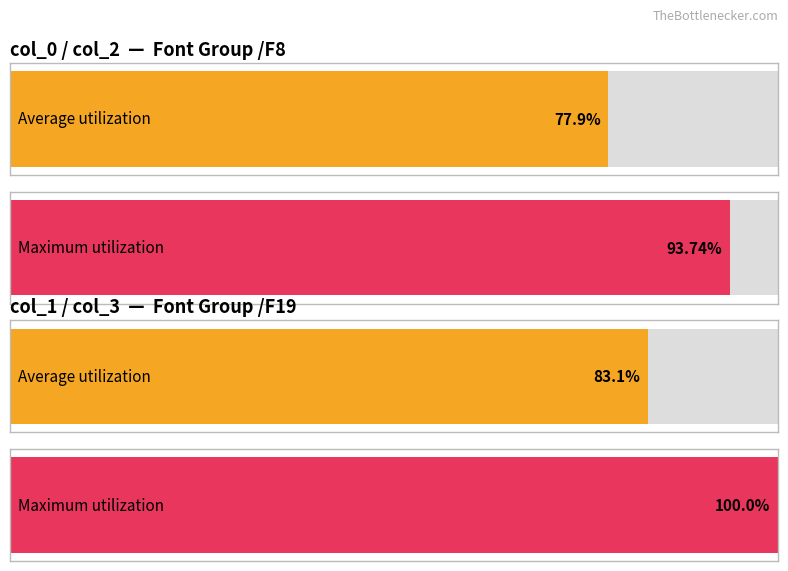

True or false: col_5 has a value of 6.5 at /F22.

False